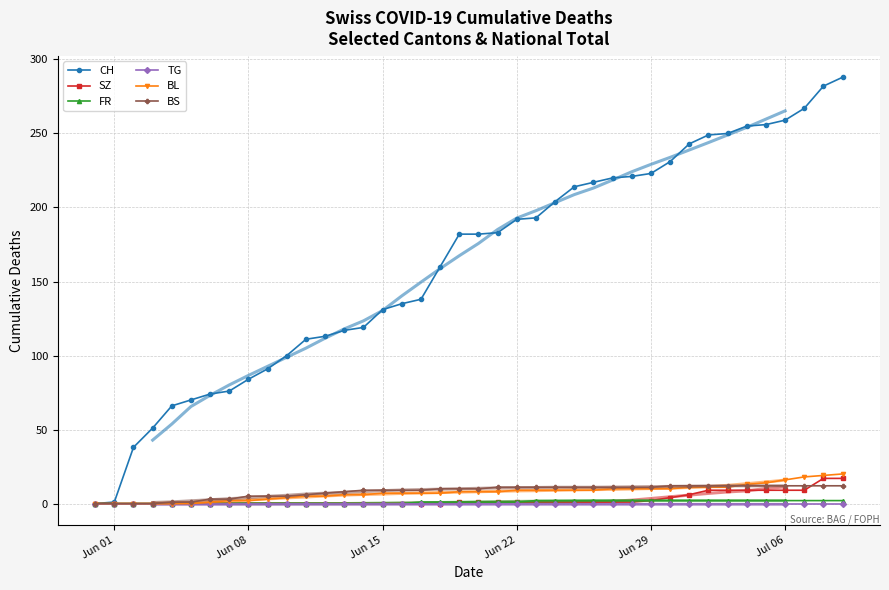

True or false: FR has a value of 0 at Jun 08.

True